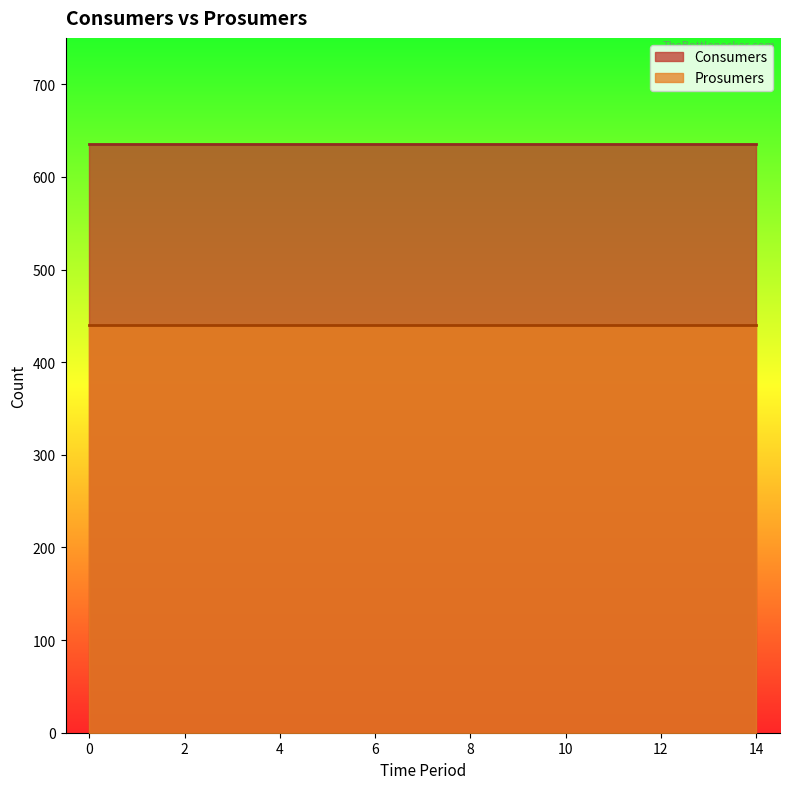

Reading right to left, extract all data points from this chart.

Consumers: 14=635	13=635	12=635	11=635	10=635	9=635	8=635	7=635	6=635	5=635	4=635	3=635	2=635	1=635	0=635
Prosumers: 14=440	13=440	12=440	11=440	10=440	9=440	8=440	7=440	6=440	5=440	4=440	3=440	2=440	1=440	0=440